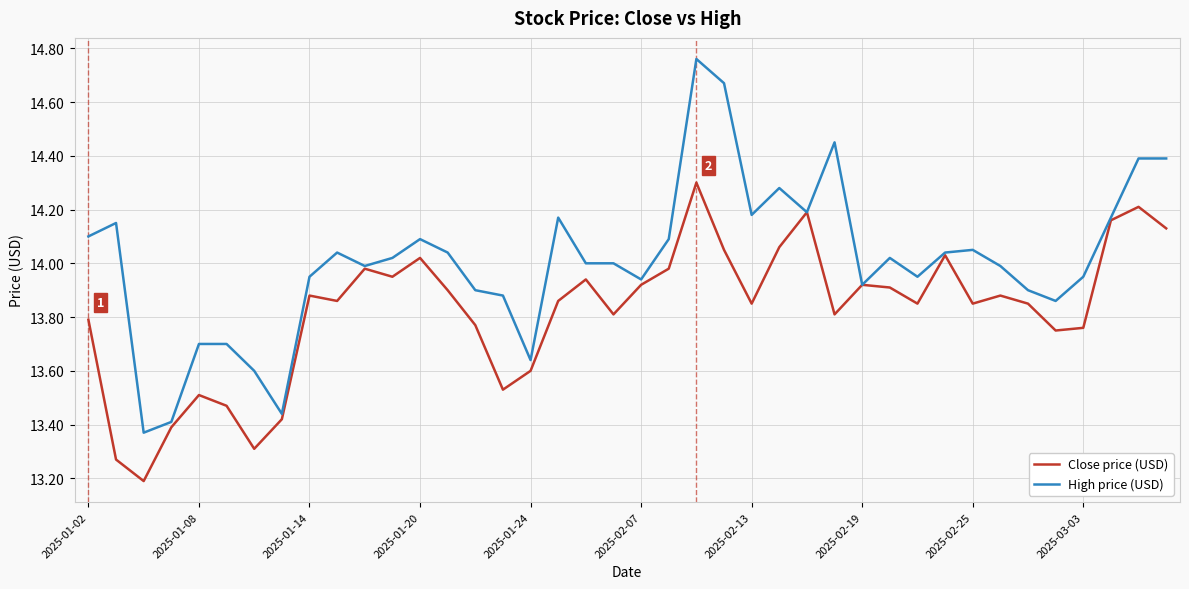

What are all the series names shown in the legend?

Close price (USD), High price (USD)